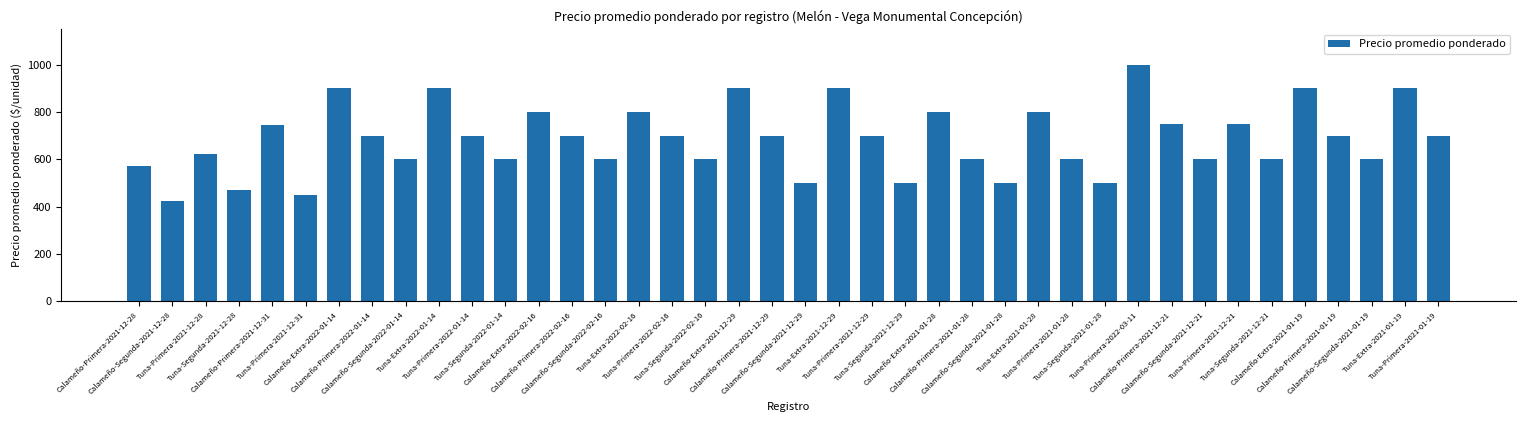

What position from the left is Tuna-Primera-2022-03-11?

31